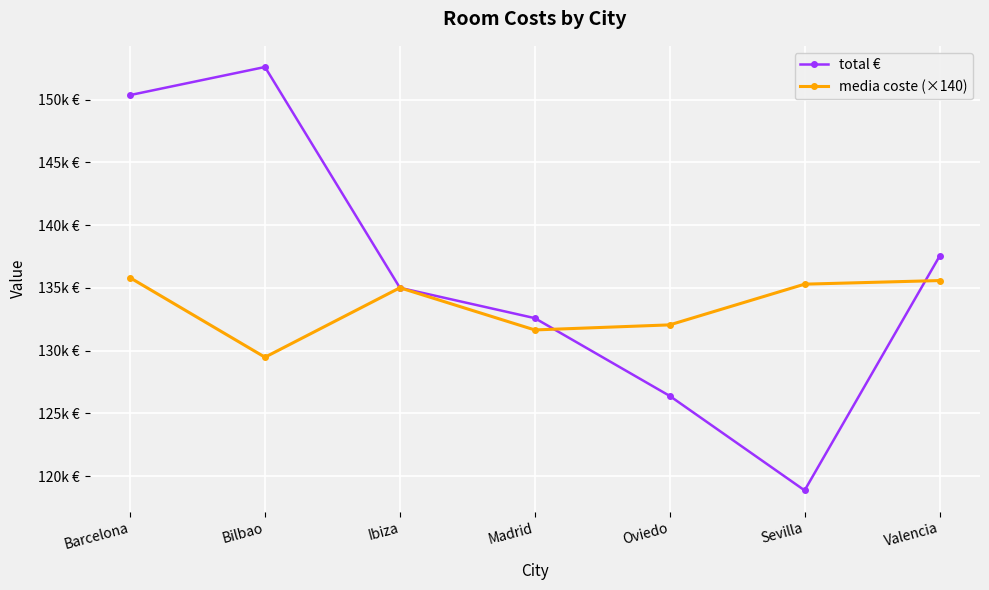

What position from the right is Barcelona?

7